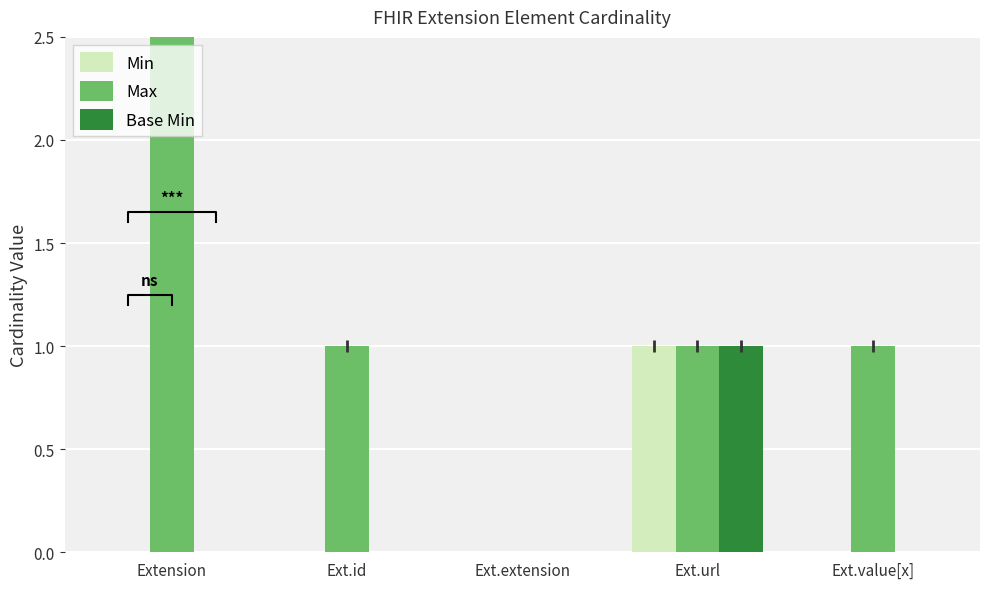

The value of Min at Ext.extension is 0. True or false?

True